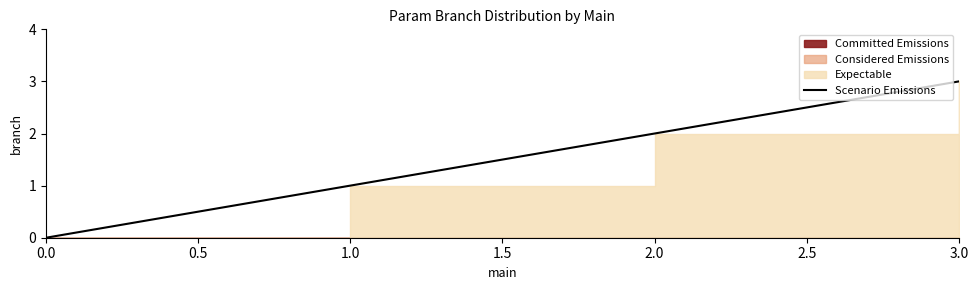

True or false: the data shows 3 at 2.0.

False